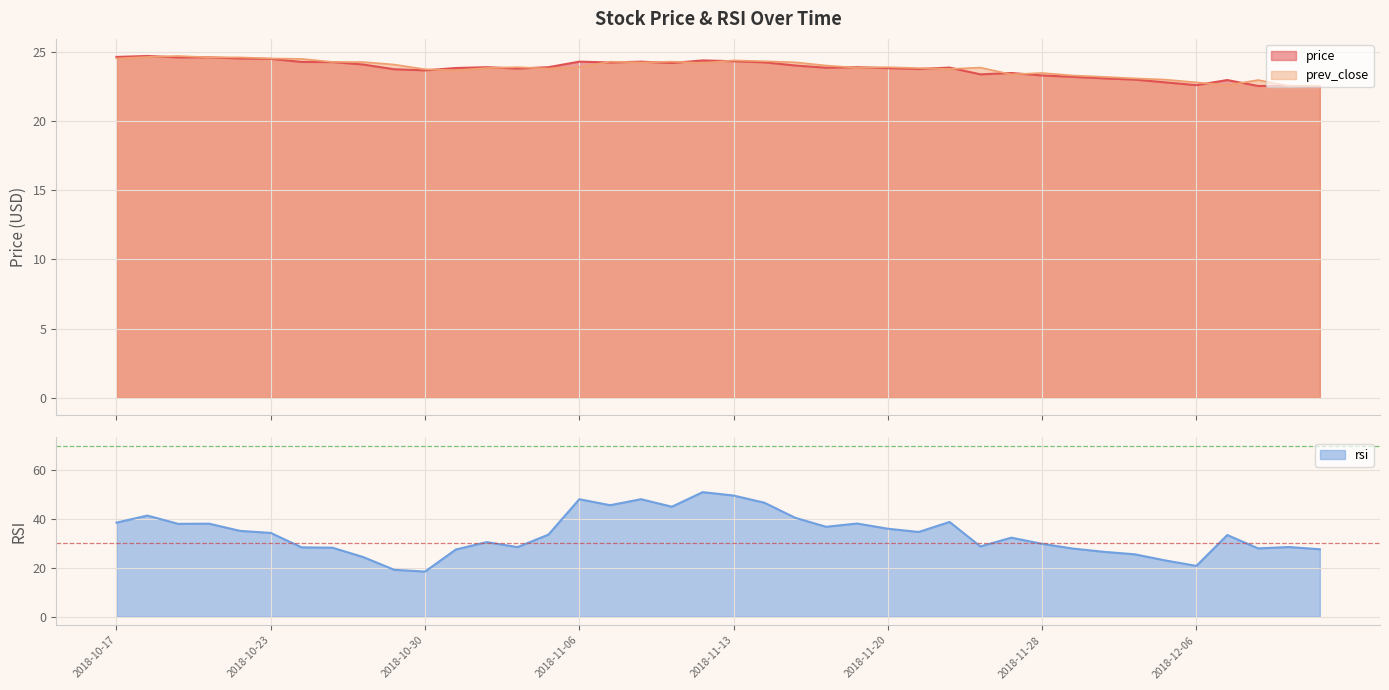

What is the label of the 30th point from the right?

2018-10-30